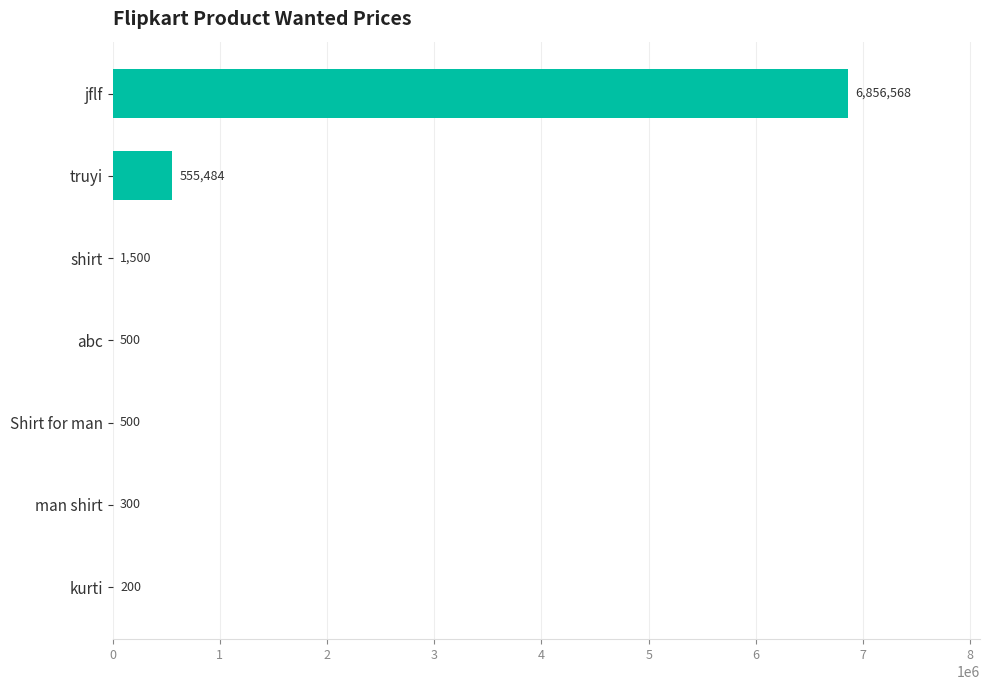

Which has a higher value, truyi or jflf?

jflf